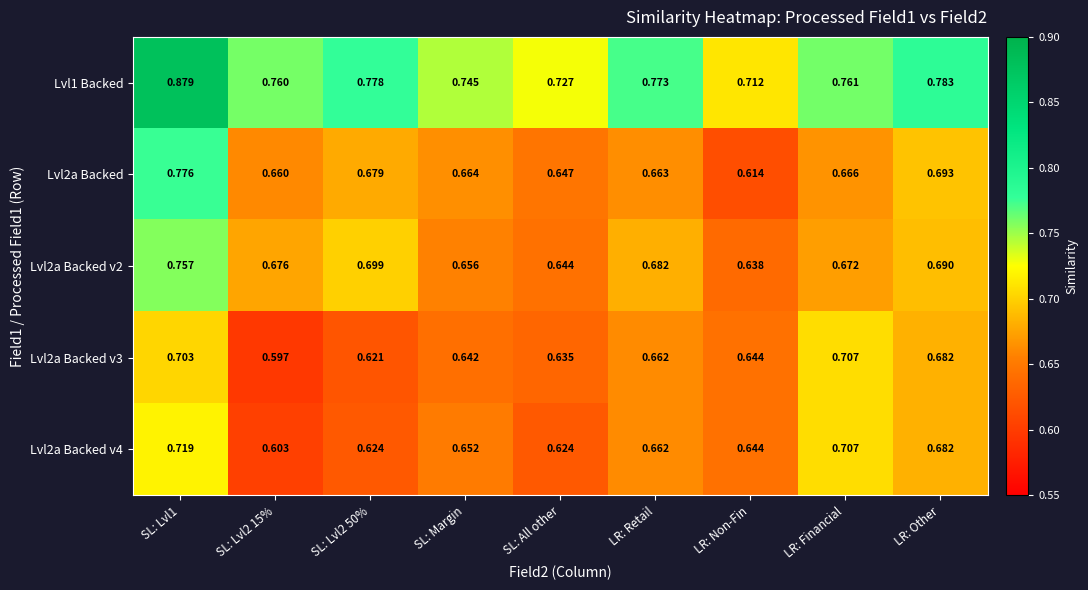

Which label corresponds to the largest value in the chart?

SL: Lvl1